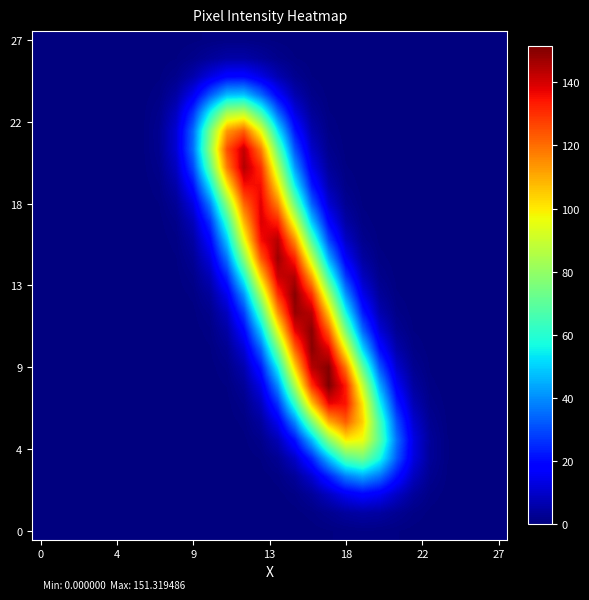

At which category is the sum across all series the highest?

14